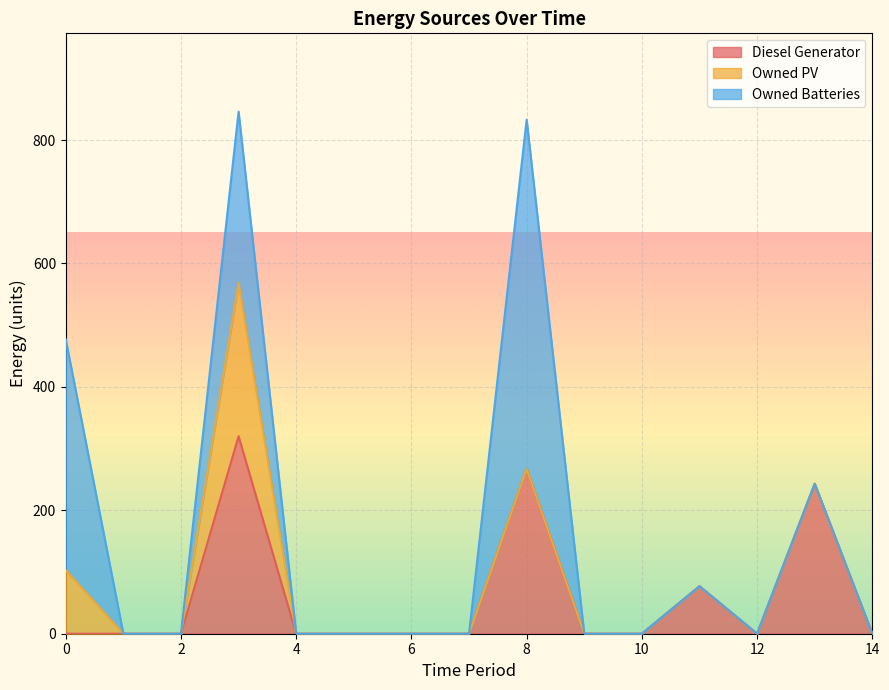

Reading left to right, list all the values displayed in this chart.

Diesel Generator: 0	0	0	320	0	0	0	0	267	0	0	77	0	243	0
Owned PV: 103	0	0	249	0	0	0	0	0	0	0	0	0	0	0
Owned Batteries: 374	0	0	277	0	0	0	0	566	0	0	0	0	0	0